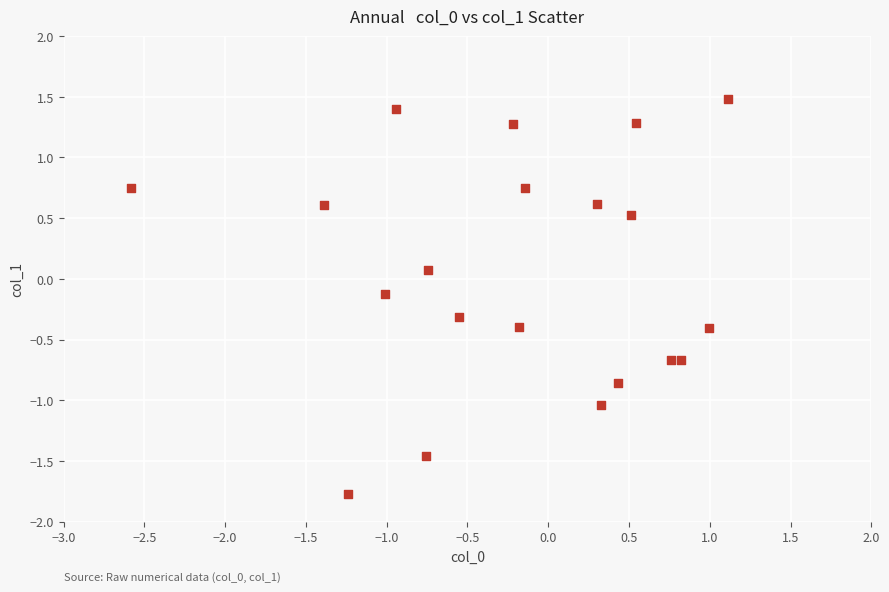

What is the range of Y values (max minus min)?

3.3